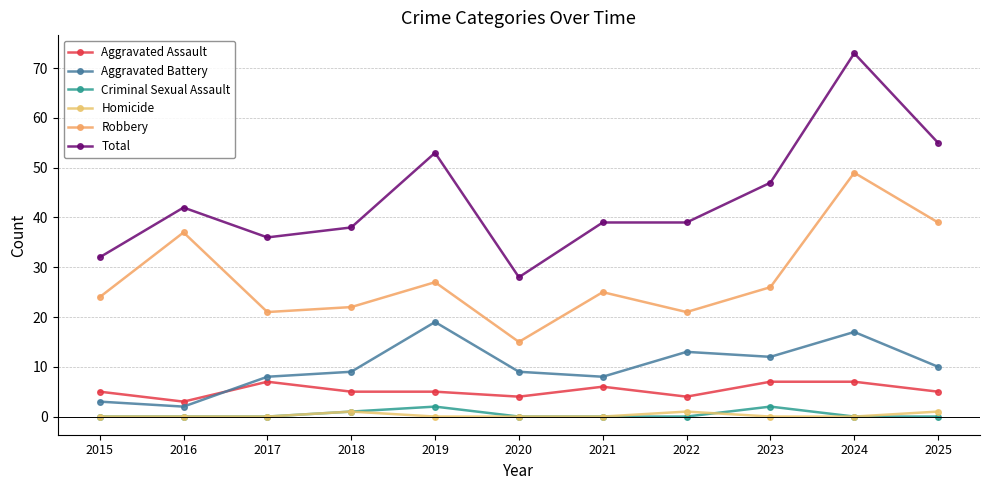

The Criminal Sexual Assault series shows 1 at 2025. True or false?

False